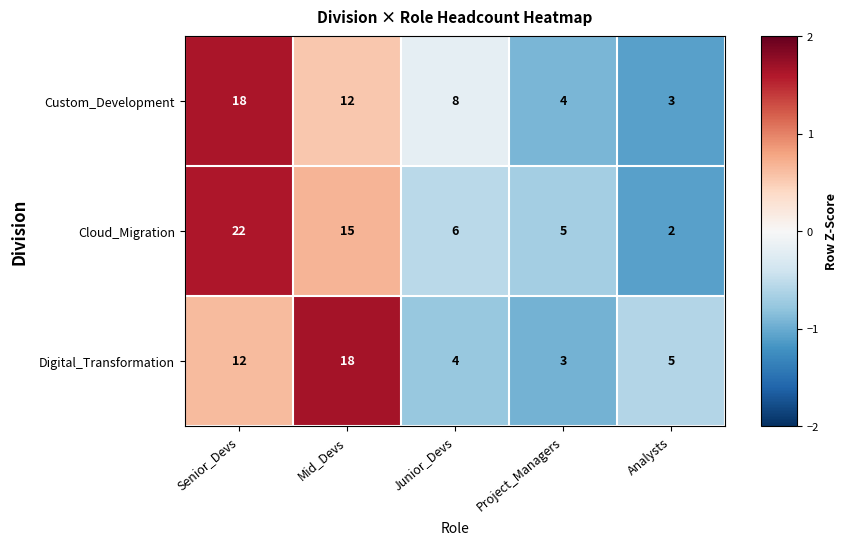

Where is Digital_Transformation nearest to the value 10?

Senior_Devs